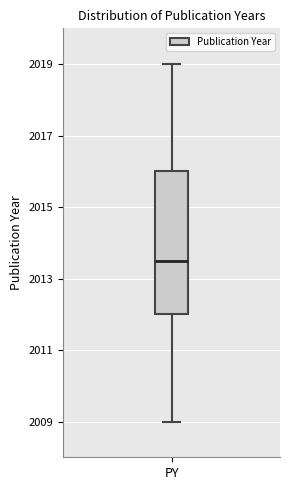

Read this box plot against the y-axis: the position of the median line, the range covered by the box, and the ends of both whiskers. The values are not printed on the chart, so give them approximately, as read against the axis.

median 2013.6, box 2012.0 to 2016.0, whiskers 2009.0 to 2019.0